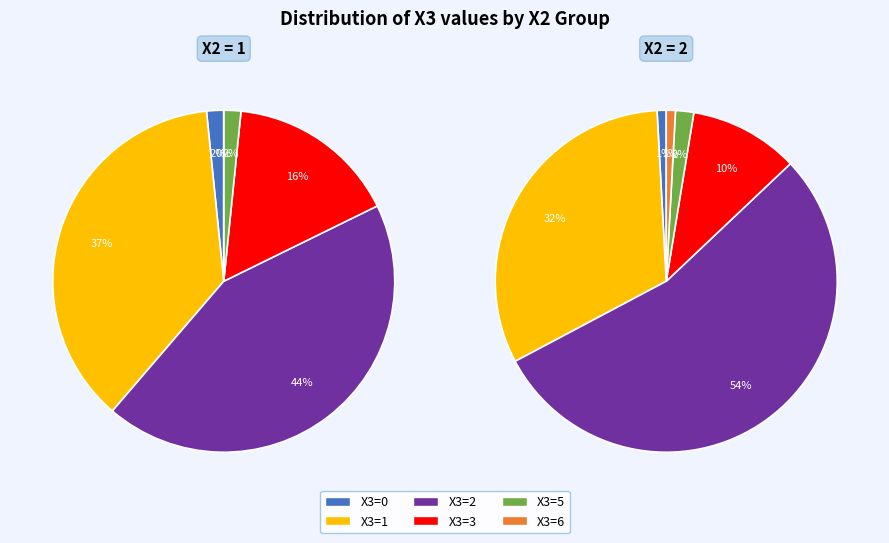

Does 21 account for over 50% of the chart?

No